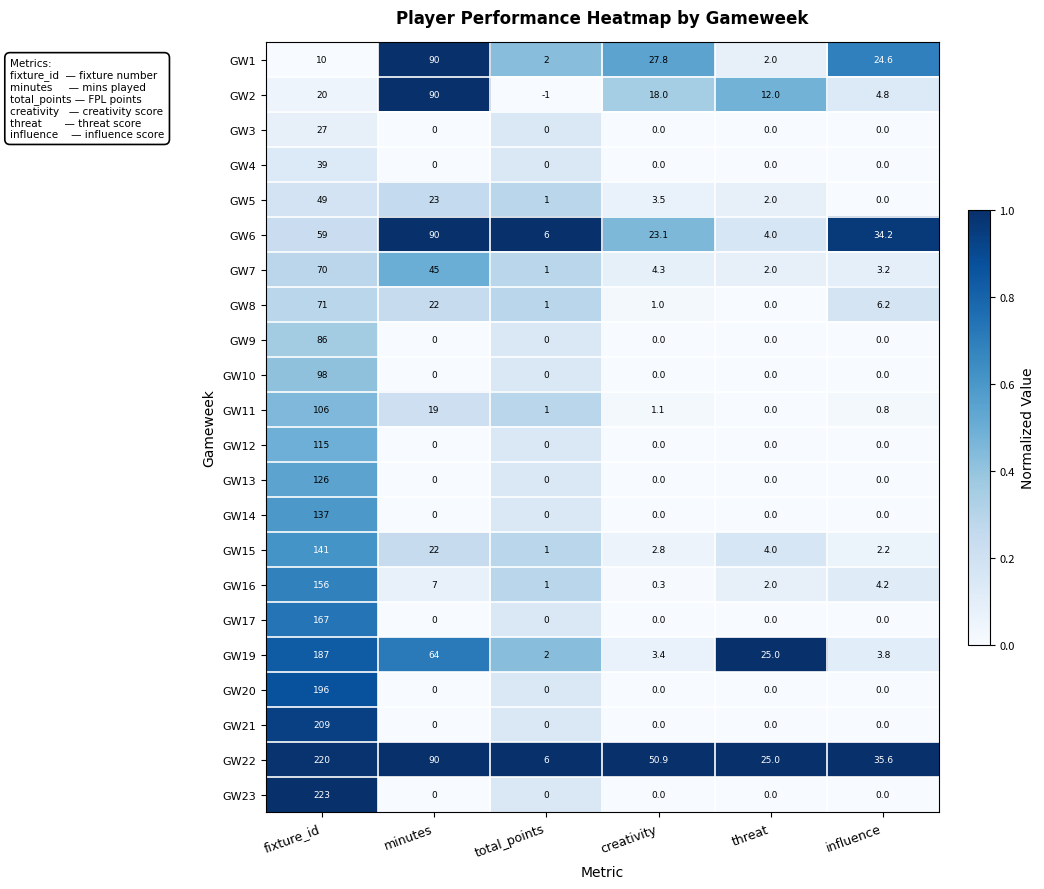

What is the approximate value of GW8 at influence?

6.2